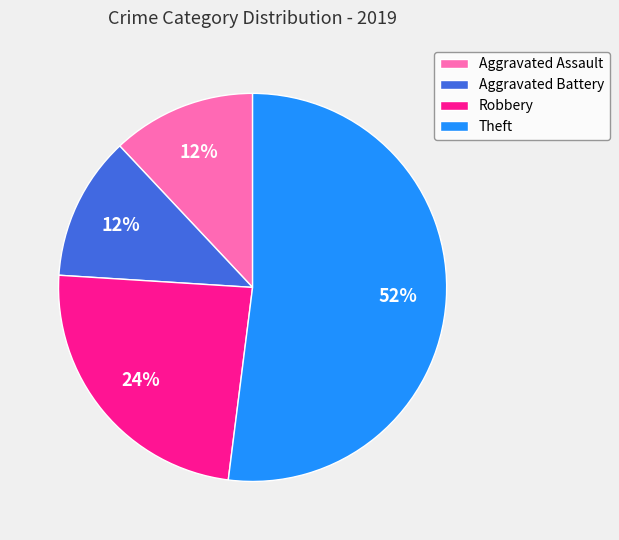

Is there a majority slice in this chart?

Yes